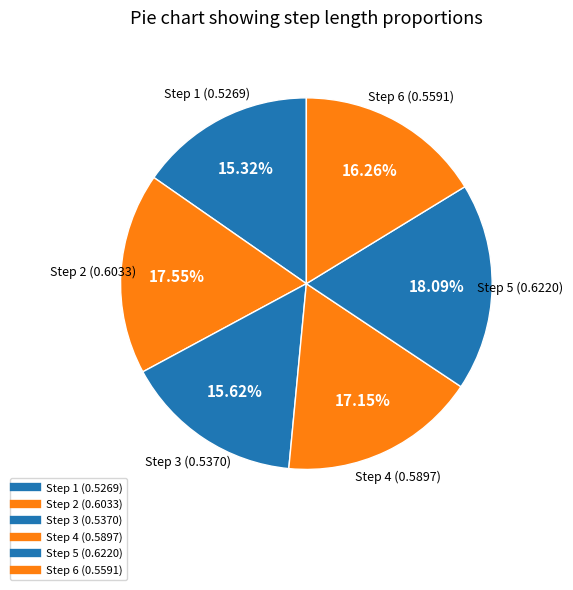

How many slices are in this pie chart?

6